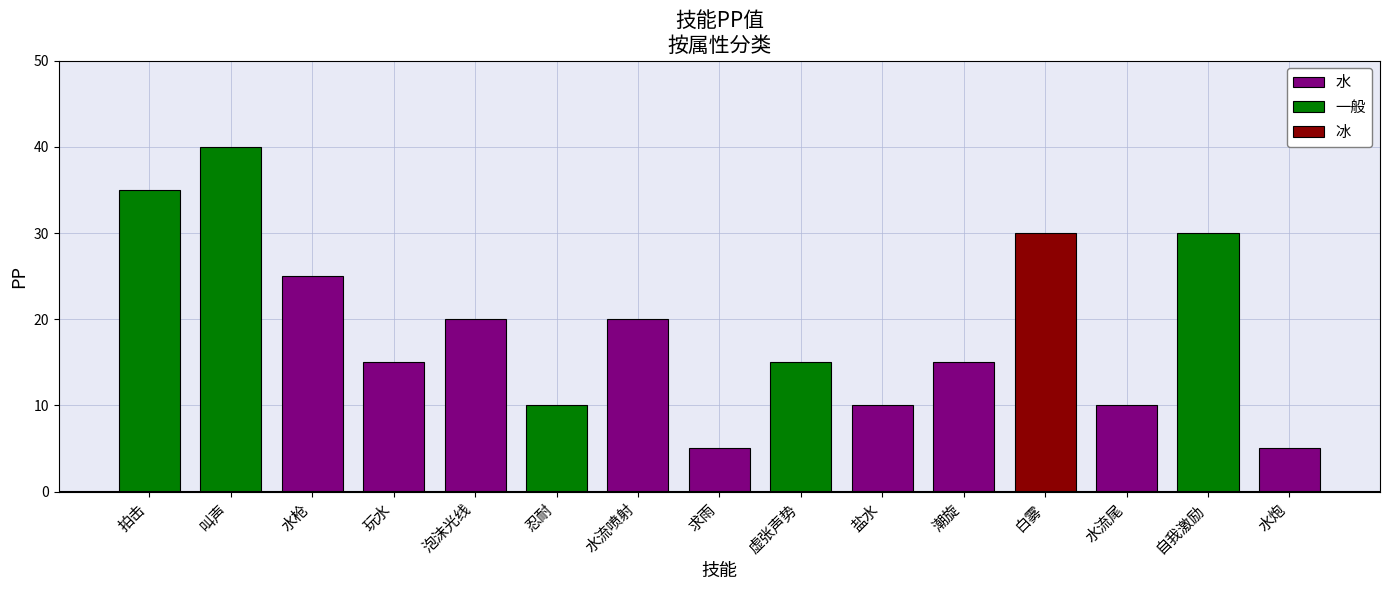

Does the chart contain stacked bars?

No